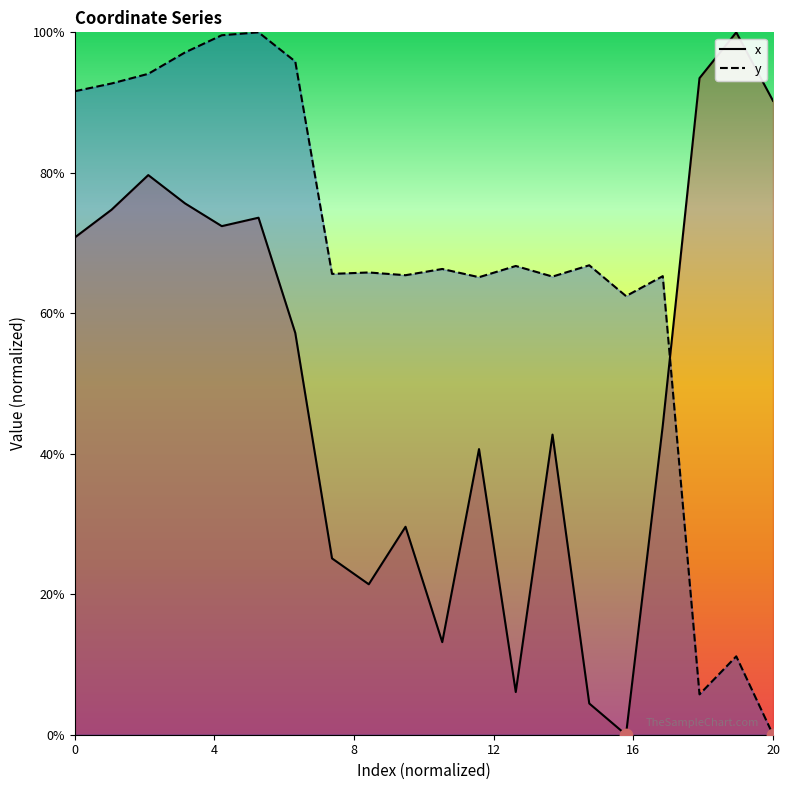

Which series reaches the minimum Y coordinate?

x